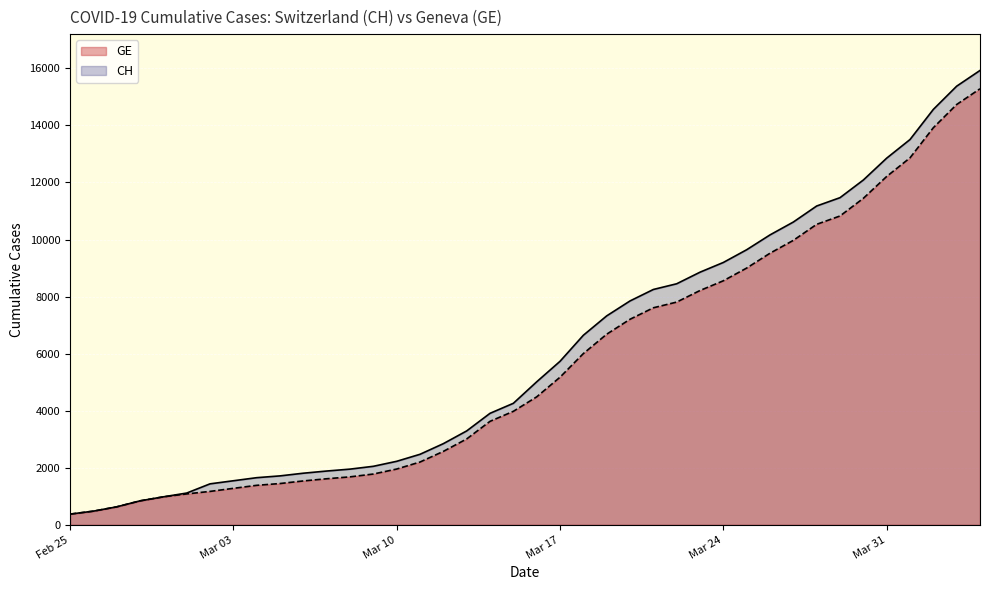

At how many categories does at least one series exceed 5001?

20